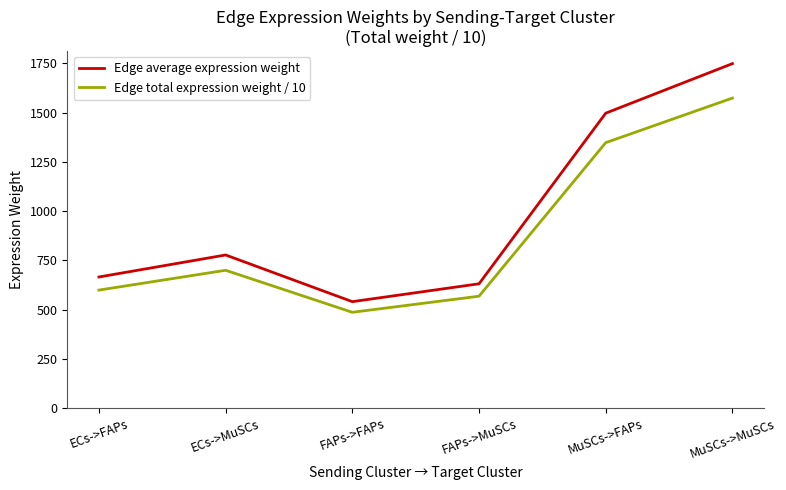

The value of Edge average expression weight at ECs->FAPs is 665.5. True or false?

True